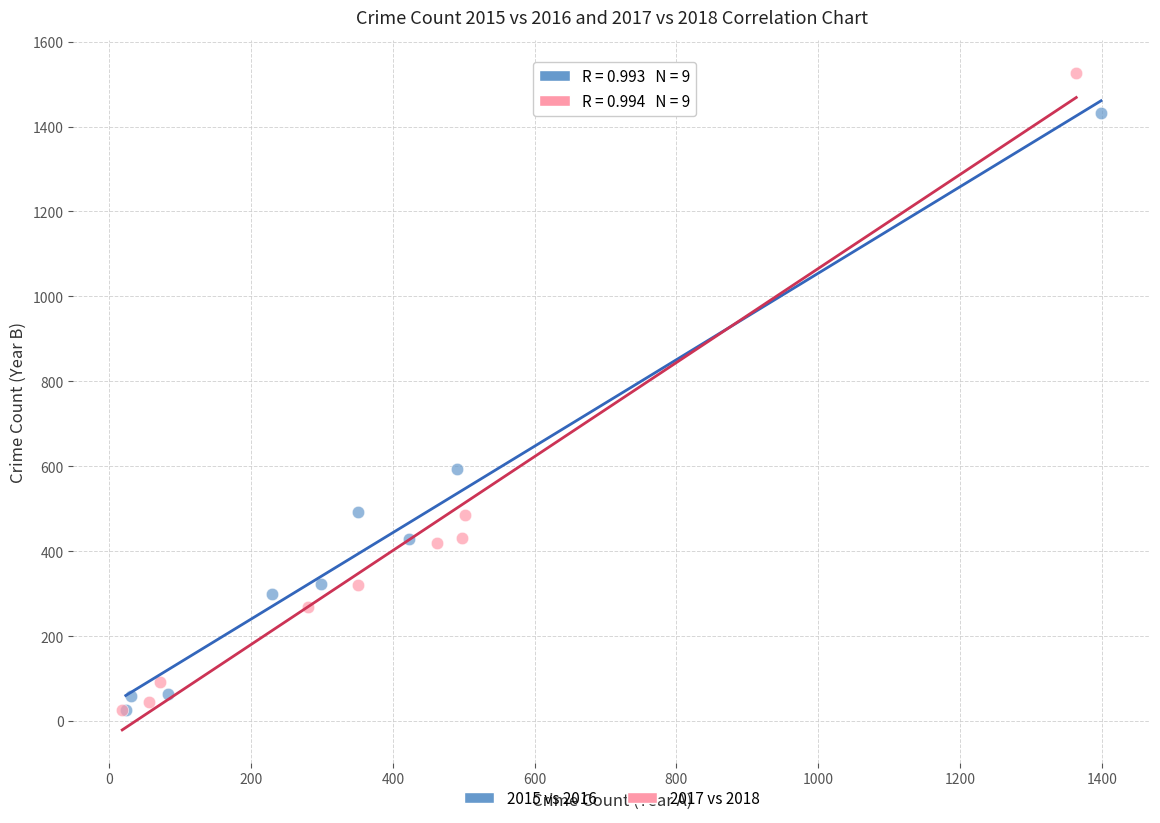

Which series has the widest spread of Y values?

2017 vs 2018